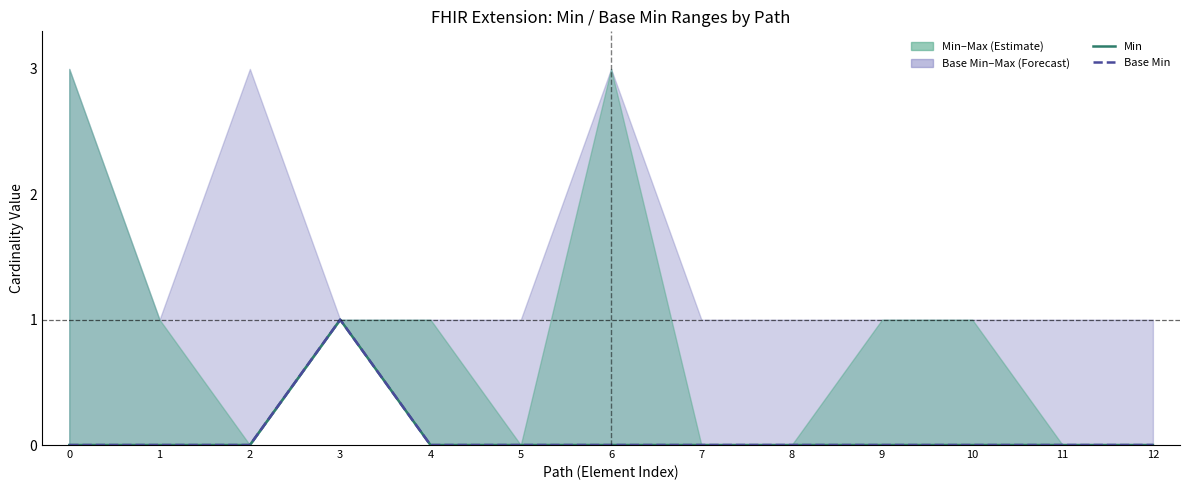

Is it true that Min equals 0 at 10?

True